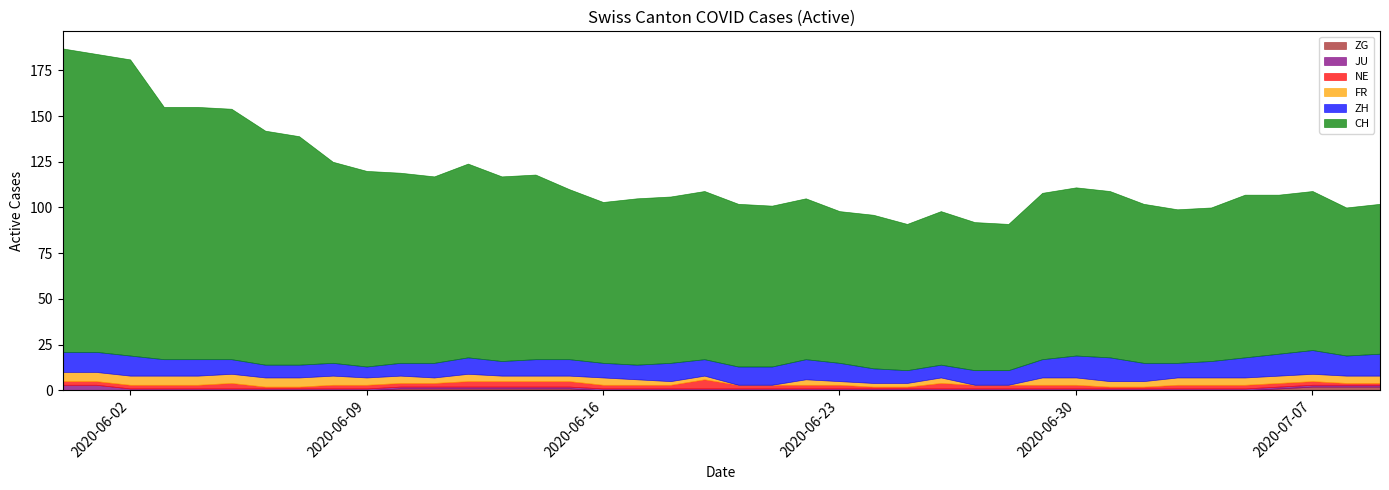

True or false: JU and ZH intersect in this chart.

False